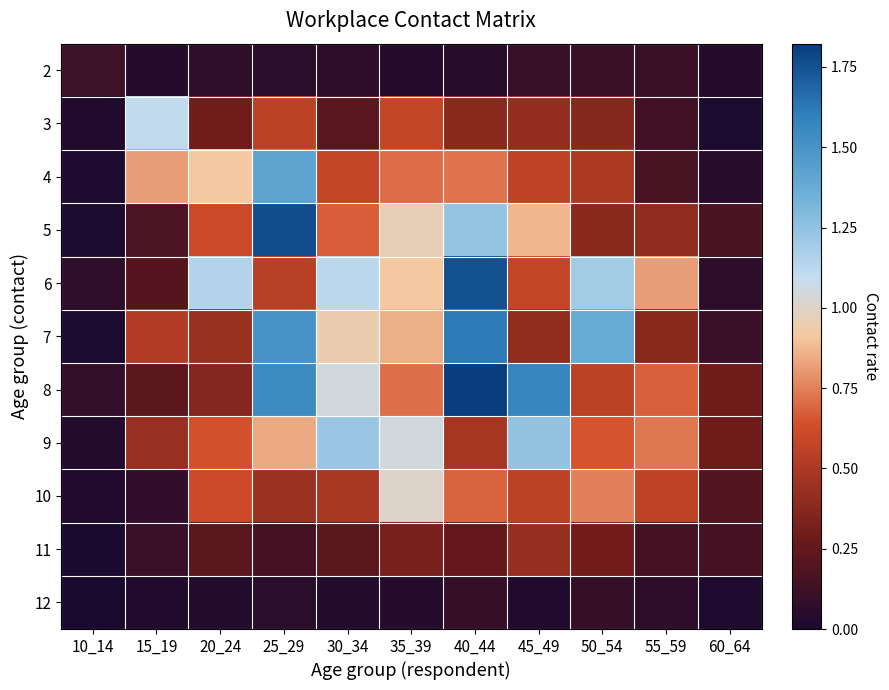

Reading left to right, what are all the values shown in this chart?

2: 10_14=0.1	15_19=0.0	20_24=0.1	25_29=0.1	30_34=0.1	35_39=0.0	40_44=0.1	45_49=0.1	50_54=0.1	55_59=0.1	60_64=0.0
3: 10_14=0.0	15_19=1.1	20_24=0.3	25_29=0.6	30_34=0.2	35_39=0.6	40_44=0.4	45_49=0.4	50_54=0.4	55_59=0.1	60_64=0.0
4: 10_14=0.0	15_19=0.8	20_24=0.9	25_29=1.4	30_34=0.6	35_39=0.7	40_44=0.7	45_49=0.6	50_54=0.5	55_59=0.2	60_64=0.0
5: 10_14=0.0	15_19=0.2	20_24=0.6	25_29=1.8	30_34=0.7	35_39=1.0	40_44=1.2	45_49=0.9	50_54=0.4	55_59=0.4	60_64=0.2
6: 10_14=0.1	15_19=0.2	20_24=1.2	25_29=0.5	30_34=1.1	35_39=0.9	40_44=1.8	45_49=0.6	50_54=1.2	55_59=0.8	60_64=0.1
7: 10_14=0.0	15_19=0.5	20_24=0.4	25_29=1.5	30_34=1.0	35_39=0.9	40_44=1.6	45_49=0.4	50_54=1.4	55_59=0.4	60_64=0.1
8: 10_14=0.1	15_19=0.2	20_24=0.4	25_29=1.5	30_34=1.1	35_39=0.7	40_44=1.8	45_49=1.6	50_54=0.6	55_59=0.7	60_64=0.3
9: 10_14=0.0	15_19=0.4	20_24=0.6	25_29=0.8	30_34=1.2	35_39=1.0	40_44=0.5	45_49=1.2	50_54=0.7	55_59=0.7	60_64=0.3
10: 10_14=0.0	15_19=0.1	20_24=0.6	25_29=0.4	30_34=0.5	35_39=1.0	40_44=0.7	45_49=0.6	50_54=0.8	55_59=0.6	60_64=0.2
11: 10_14=0.0	15_19=0.1	20_24=0.2	25_29=0.2	30_34=0.2	35_39=0.3	40_44=0.3	45_49=0.4	50_54=0.3	55_59=0.2	60_64=0.2
12: 10_14=0.0	15_19=0.0	20_24=0.0	25_29=0.1	30_34=0.0	35_39=0.0	40_44=0.1	45_49=0.0	50_54=0.1	55_59=0.1	60_64=0.0